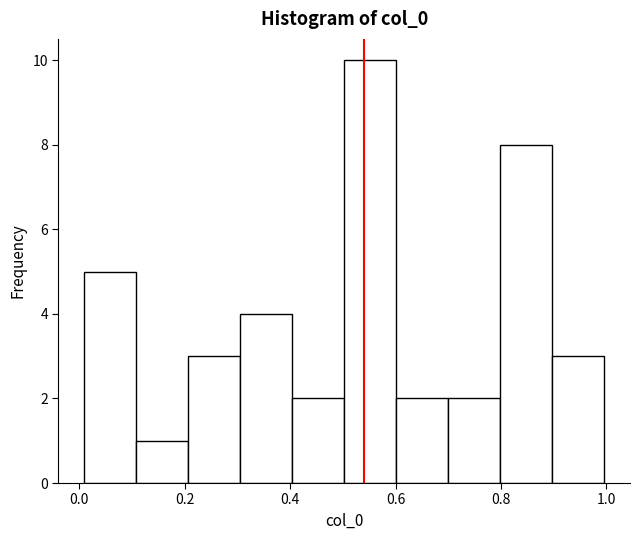

Reading left to right, transcribe this chart: for each bar, give the range it covers on the x-axis and its height. Neither the bar edges nor the heights are printed on the chart, so give them approximately, as read against the axes.

0.0 to 0.1: 5
0.1 to 0.2: 1
0.2 to 0.3: 3
0.3 to 0.4: 4
0.4 to 0.5: 2
0.5 to 0.6: 10
0.6 to 0.7: 2
0.7 to 0.8: 2
0.8 to 0.9: 8
0.9 to 1.0: 3